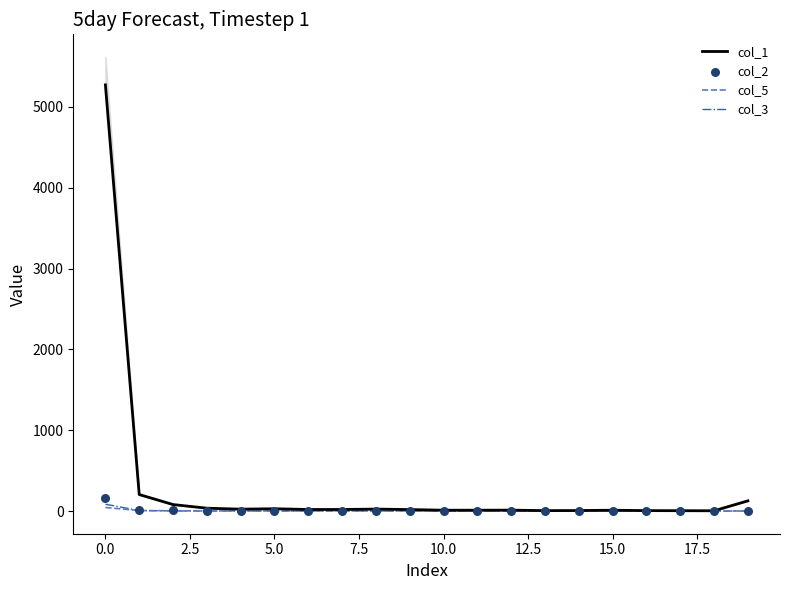

At how many categories does at least one series exceed 877?

1